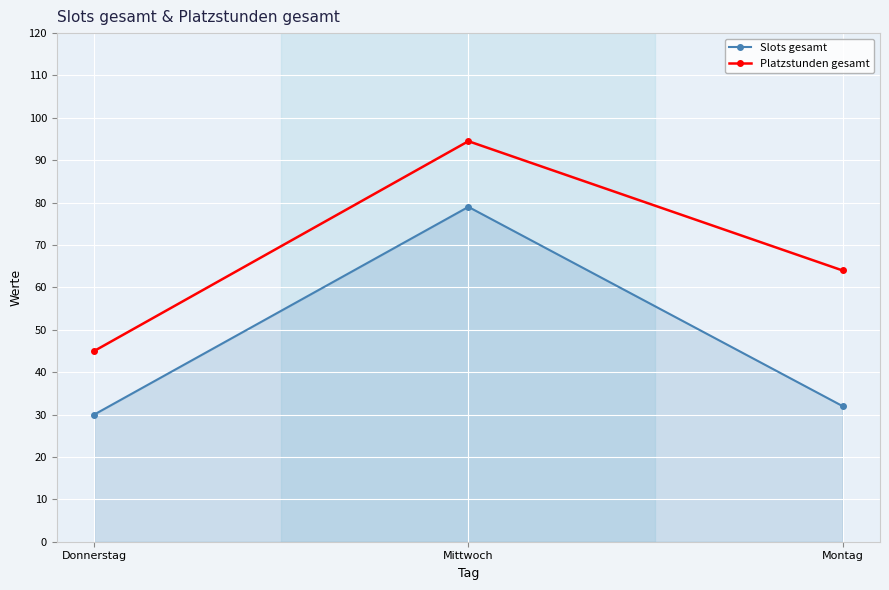

Read the Slots gesamt value at Mittwoch.

79.0